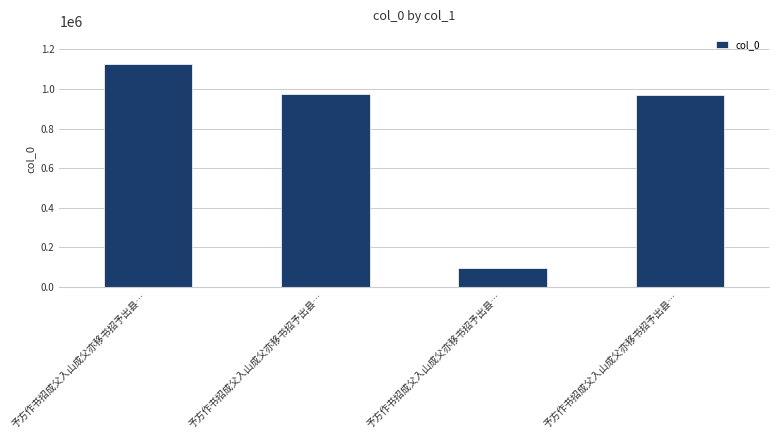

What is the smallest value displayed?

98409